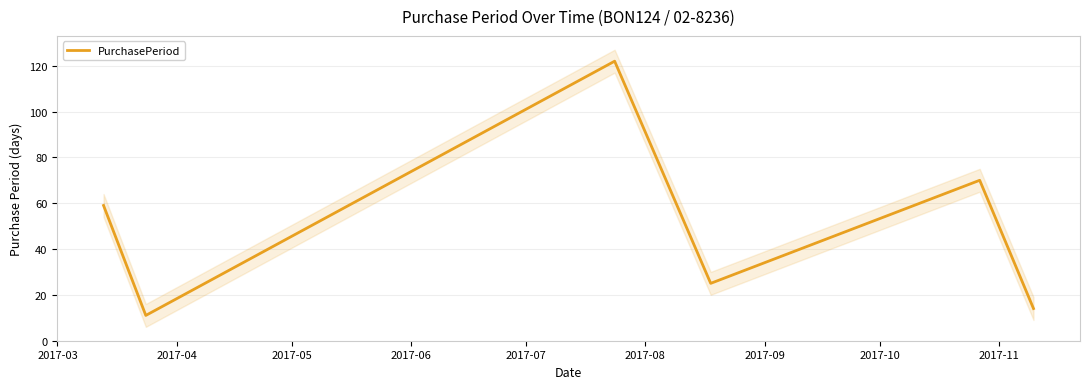

What is the lowest value of the PurchasePeriod series?

11